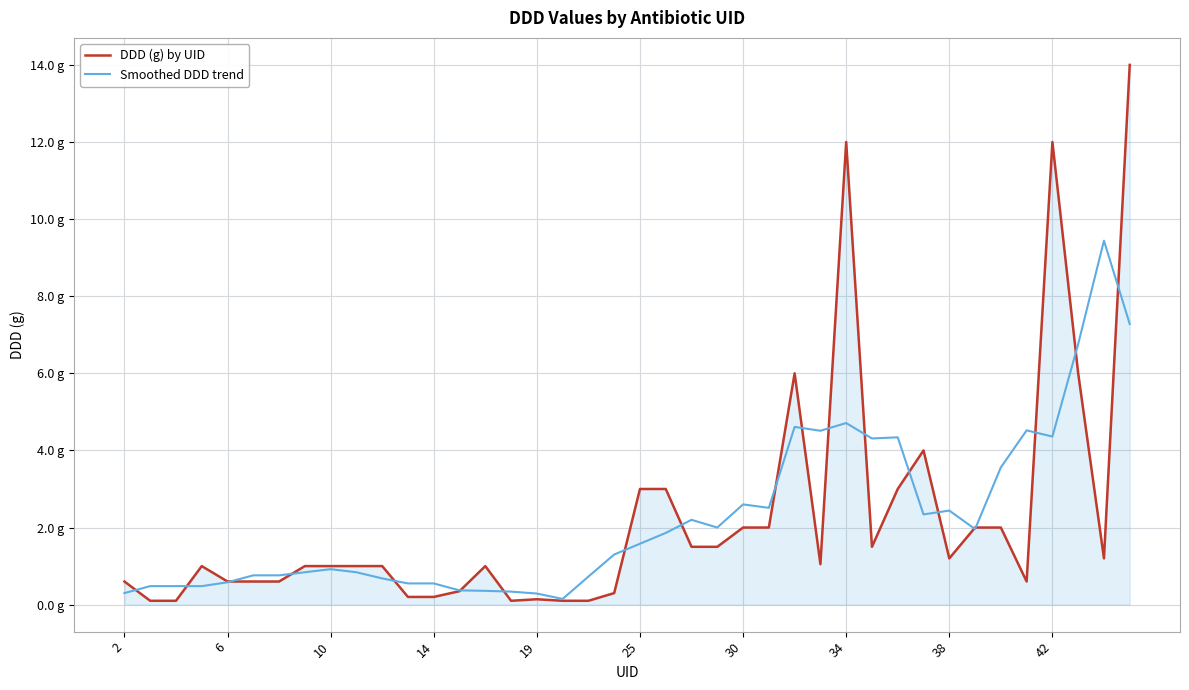

True or false: Smoothed DDD trend has more than 1 points higher than both neighbors.

True